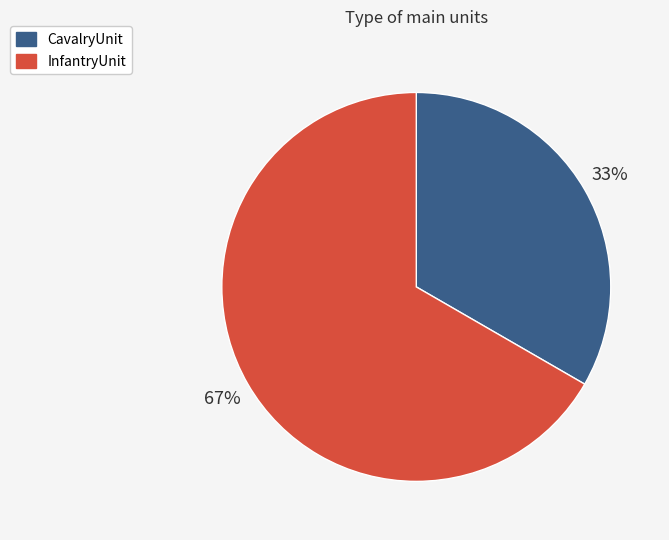

Approximately how many times larger is the value at InfantryUnit compared to CavalryUnit?

2.0